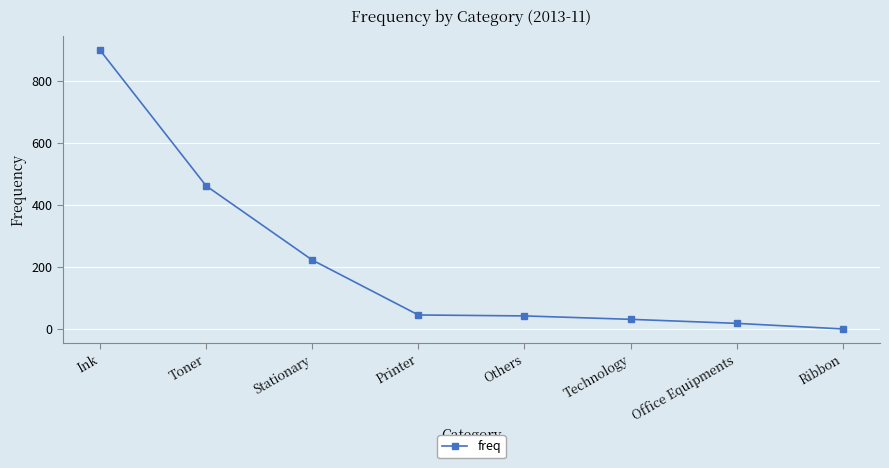

How many lines are shown in the chart?

1